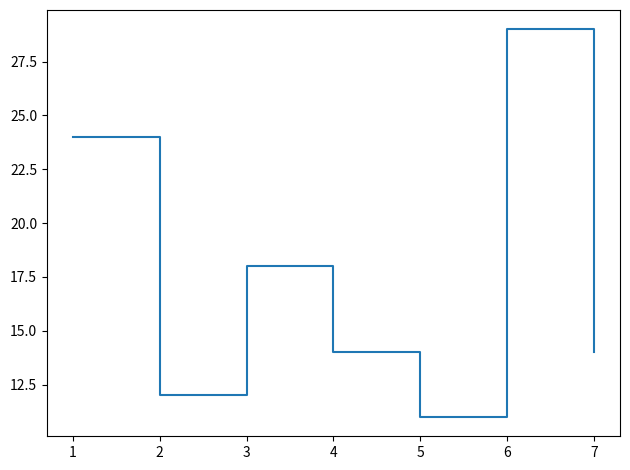

Is it true that the value at 3 is 23?

False